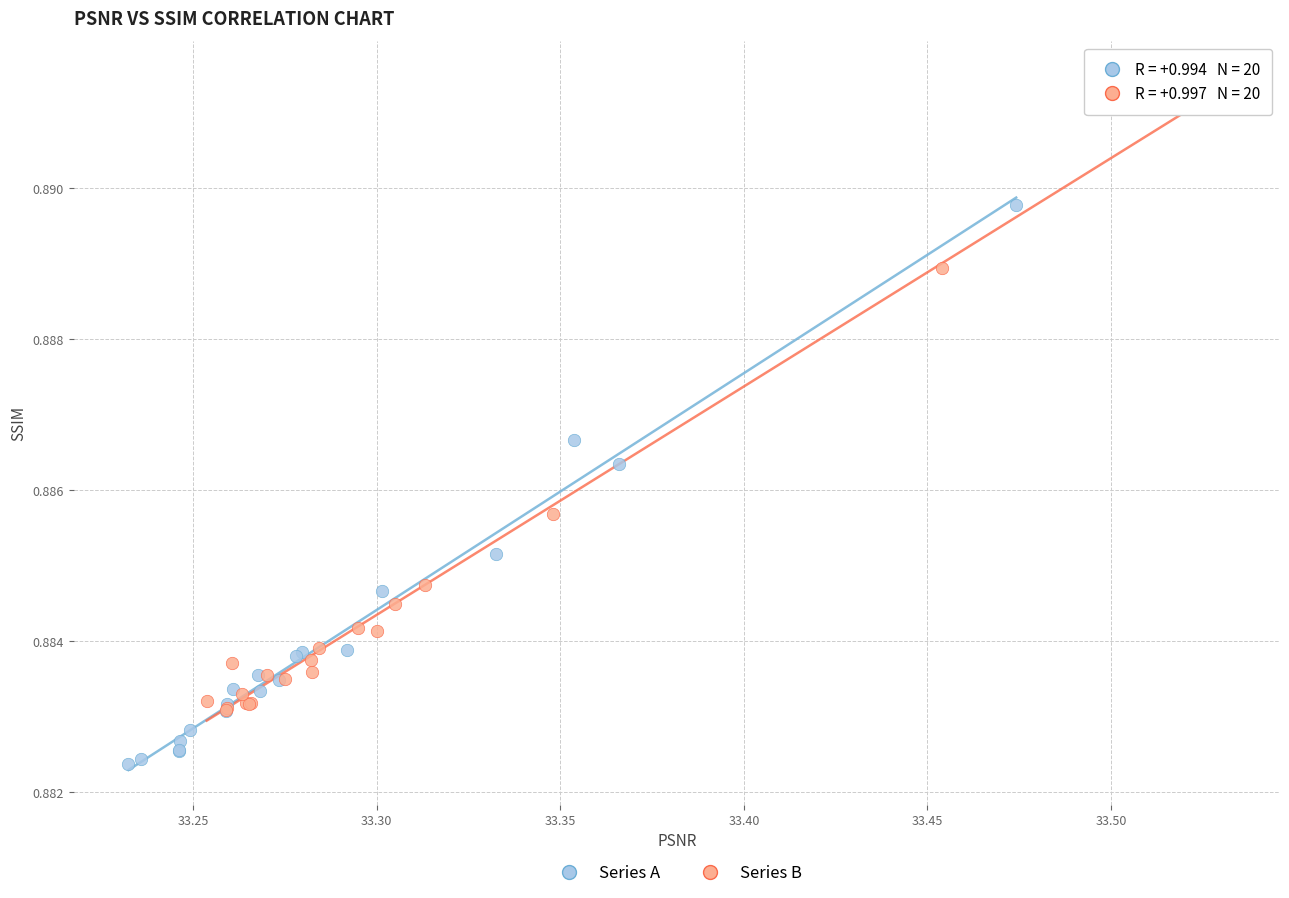

Which series has the widest spread of Y values?

Series B